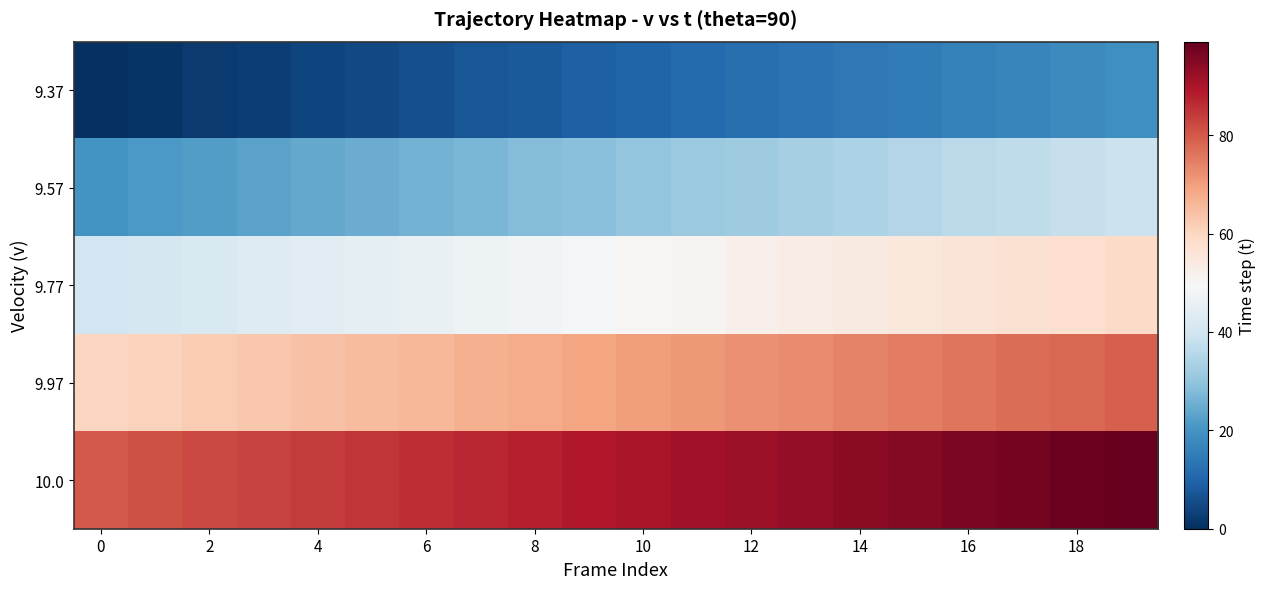

List the series in order of their peak value, lowest first.

9.37, 9.57, 9.77, 9.97, 10.0